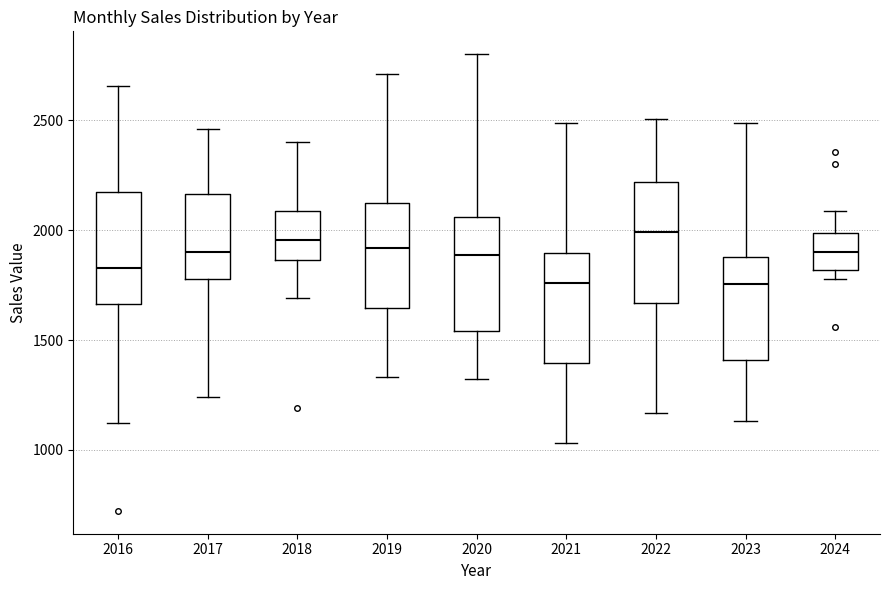

Reading left to right, read every box against the y-axis: the position of its median line, the range the box covers, and the ends of its whiskers. The values are not printed on the chart, so give them approximately, as read against the axis.

2016: median 1850, box 1650 to 2200, whiskers 1100 to 2650
2017: median 1900, box 1800 to 2150, whiskers 1250 to 2450
2018: median 1950, box 1850 to 2100, whiskers 1700 to 2400
2019: median 1900, box 1650 to 2100, whiskers 1350 to 2700
2020: median 1900, box 1550 to 2050, whiskers 1300 to 2800
2021: median 1750, box 1400 to 1900, whiskers 1050 to 2500
2022: median 2000, box 1650 to 2200, whiskers 1150 to 2500
2023: median 1750, box 1400 to 1900, whiskers 1150 to 2500
2024: median 1900, box 1800 to 2000, whiskers 1800 (just below the box's lower edge) to 2100